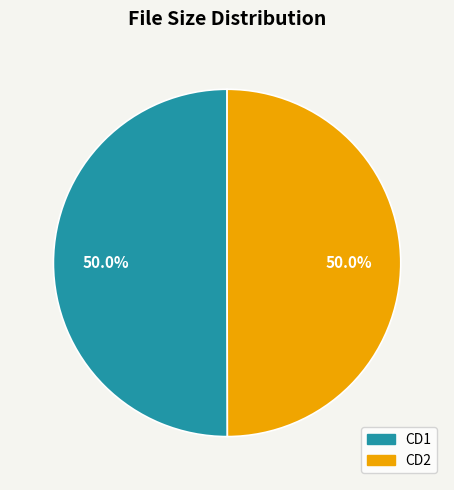

Approximately how many times larger is the value at CD1 compared to CD2?

1.0